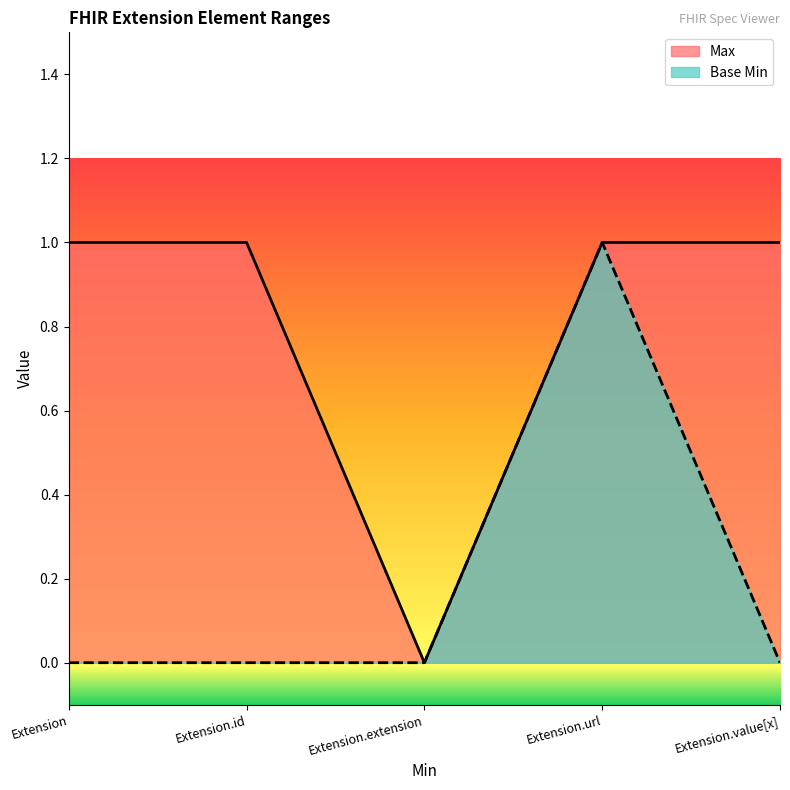

At which label is Base Min closest to 0?

Extension